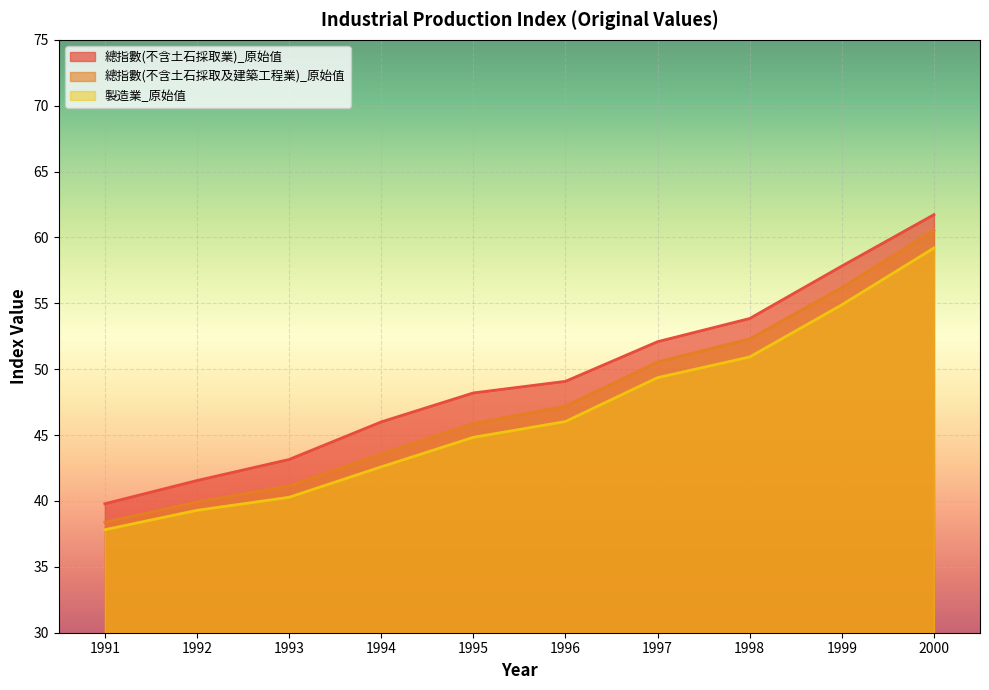

What is the average value of the 總指數(不含土石採取及建築工程業)_原始值 series?

47.6